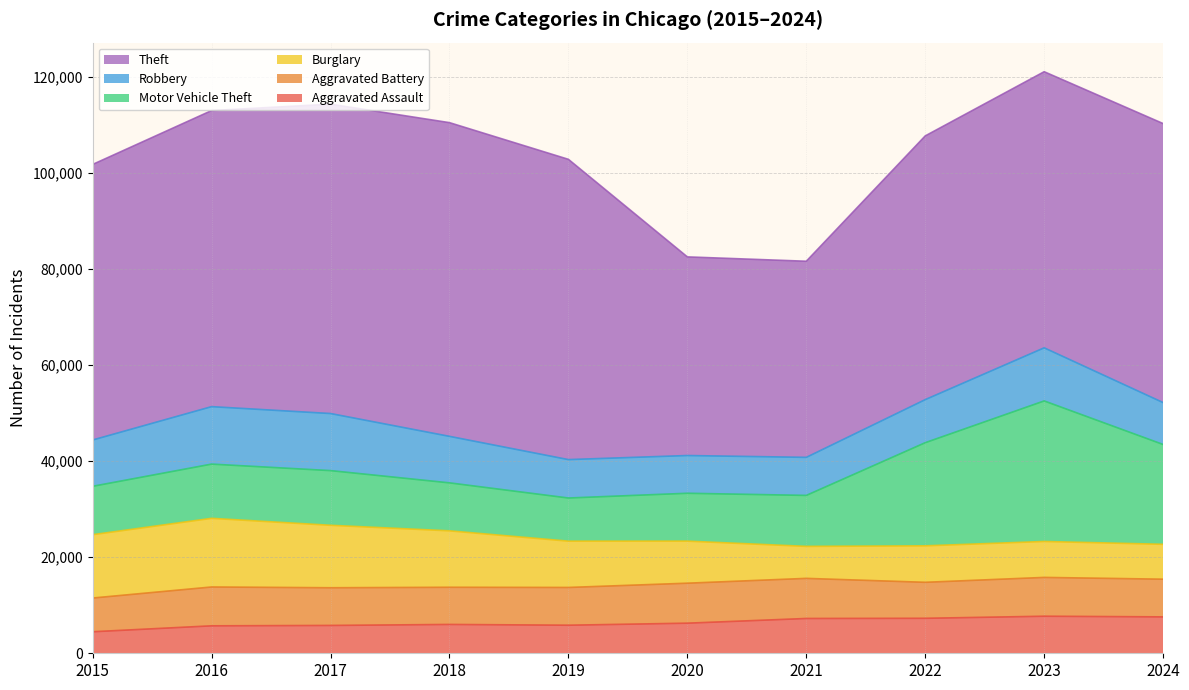

Which series changed the most between 2021 and 2023?

Motor Vehicle Theft